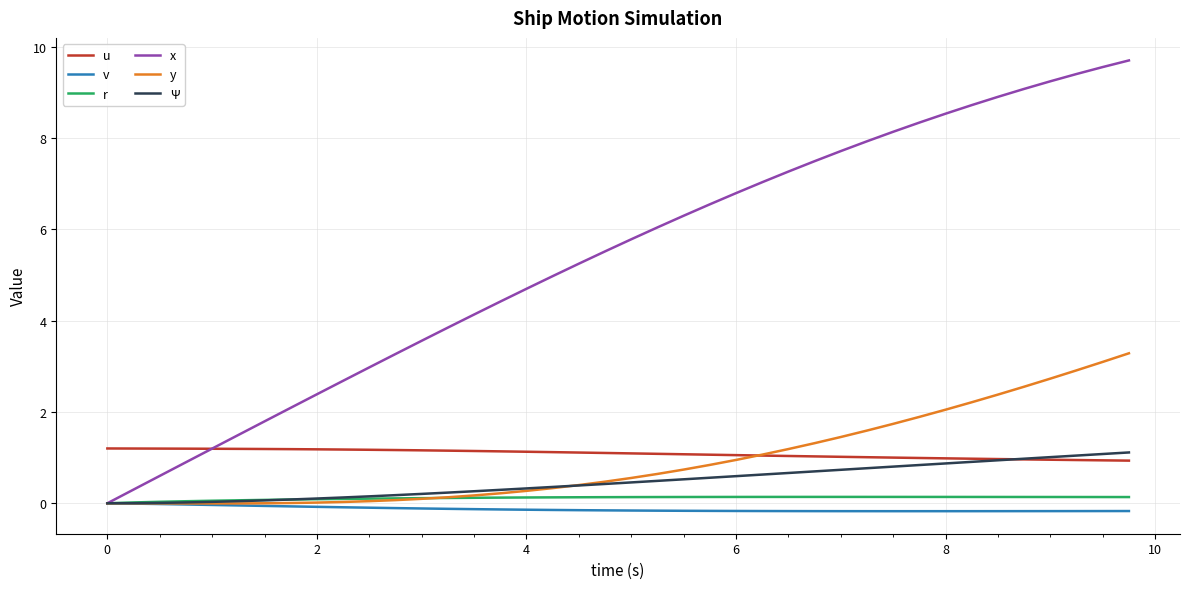

What is the difference between the maximum and minimum values in the Ψ series?

1.1